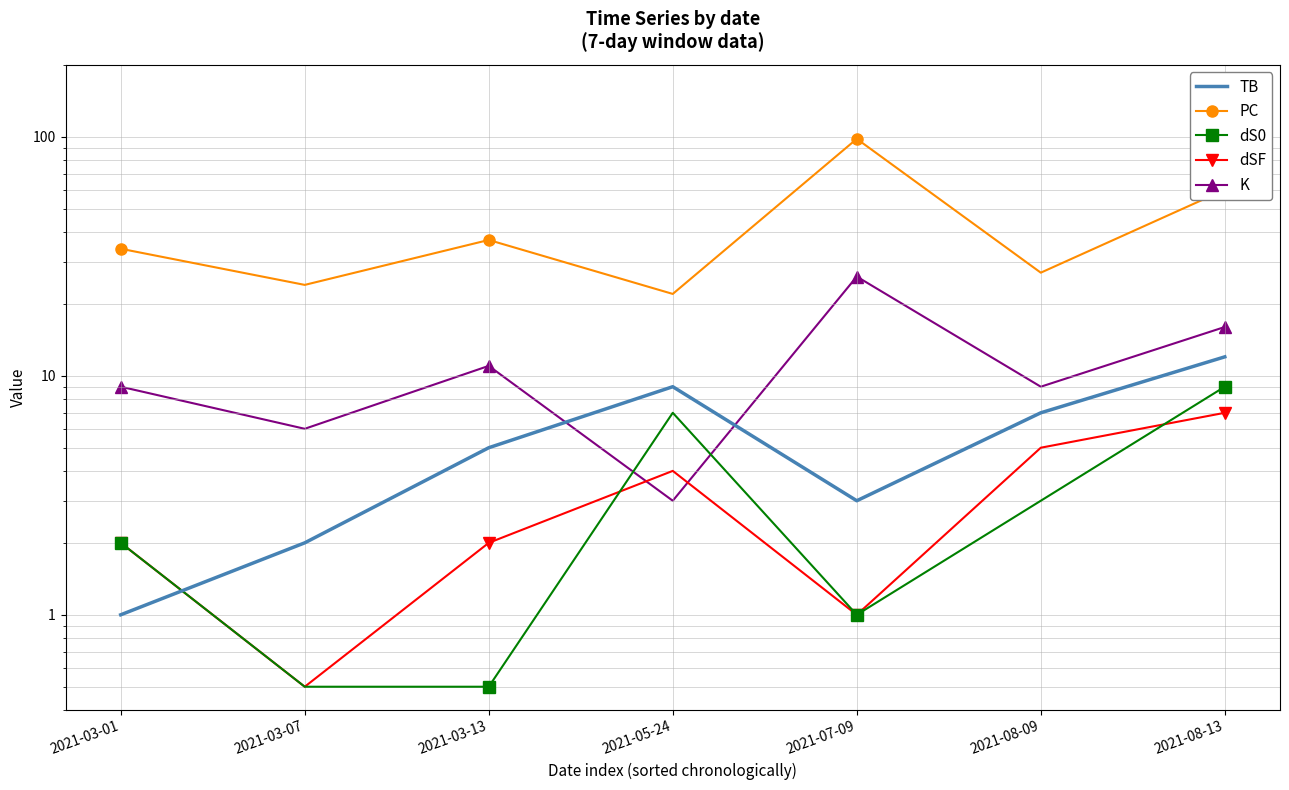

Which series has the largest total across all categories?

PC